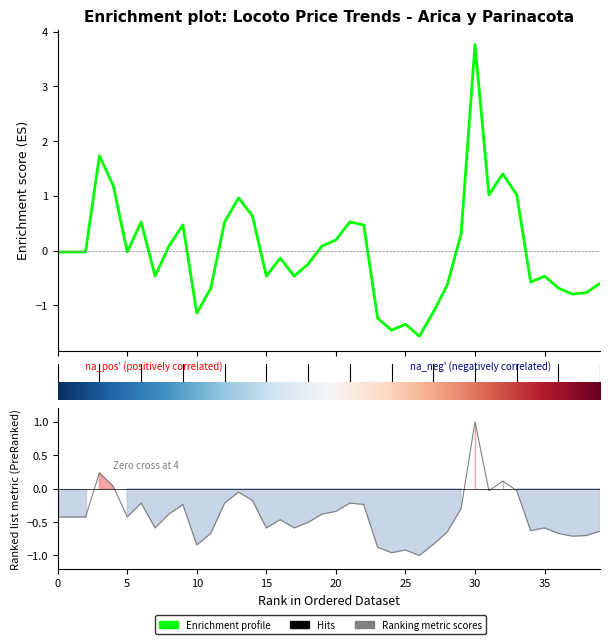

How many lines are shown in the chart?

2